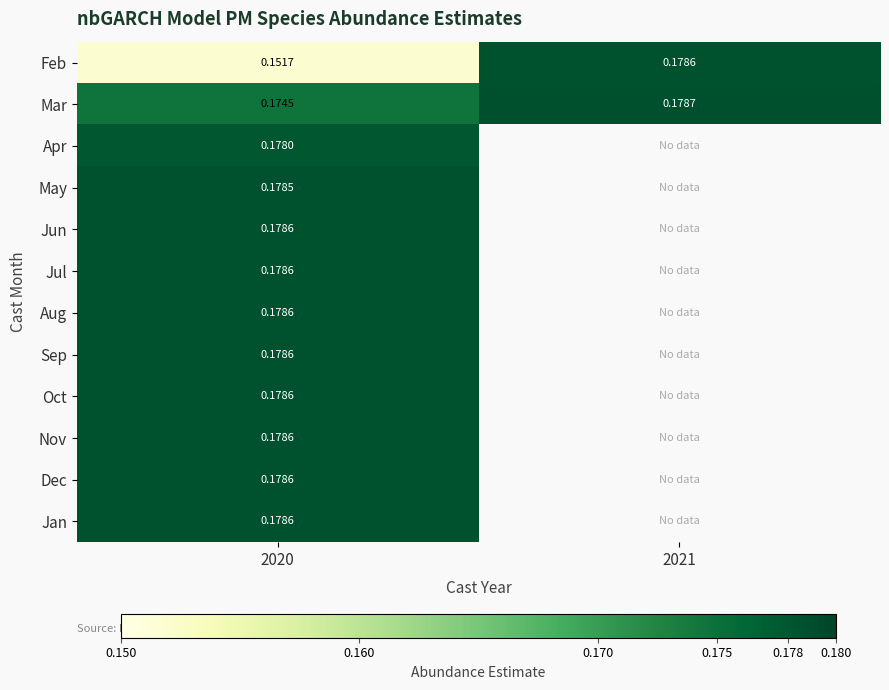

Is the value of Apr at 2020 greater than the value of Oct at 2020?

No